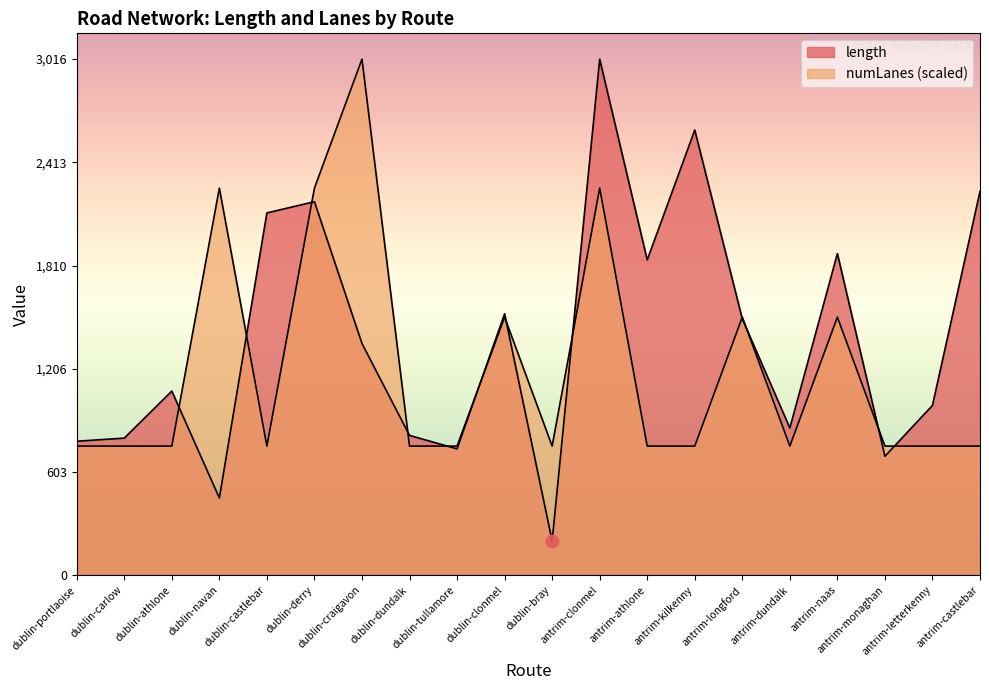

What are all the series names shown in the legend?

length, numLanes